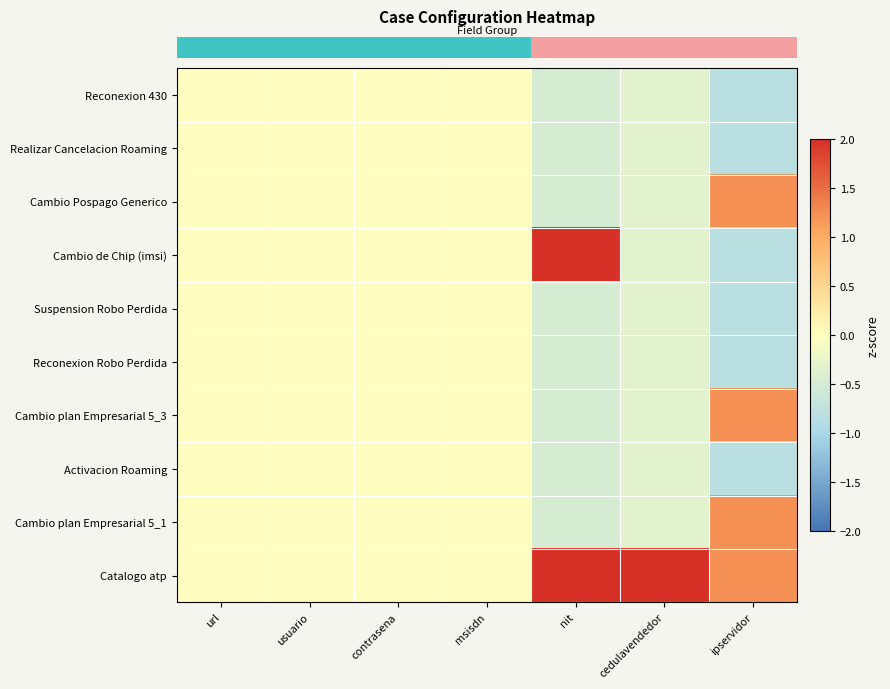

Reading left to right, what are all the values shown in this chart?

row_0: 0.0	0.0	0.0	0.0	-0.5	-0.3	-0.8
row_1: 0.0	0.0	0.0	0.0	-0.5	-0.3	-0.8
row_2: 0.0	0.0	0.0	0.0	-0.5	-0.3	1.2
row_3: 0.0	0.0	0.0	0.0	2.0	-0.3	-0.8
row_4: 0.0	0.0	0.0	0.0	-0.5	-0.3	-0.8
row_5: 0.0	0.0	0.0	0.0	-0.5	-0.3	-0.8
row_6: 0.0	0.0	0.0	0.0	-0.5	-0.3	1.2
row_7: 0.0	0.0	0.0	0.0	-0.5	-0.3	-0.8
row_8: 0.0	0.0	0.0	0.0	-0.5	-0.3	1.2
row_9: 0.0	0.0	0.0	0.0	2.0	3.0	1.2